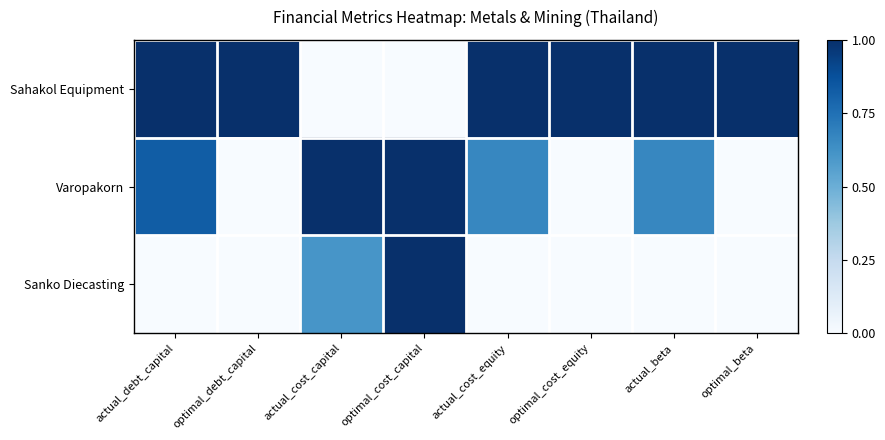

At how many categories does at least one series exceed 0?

8